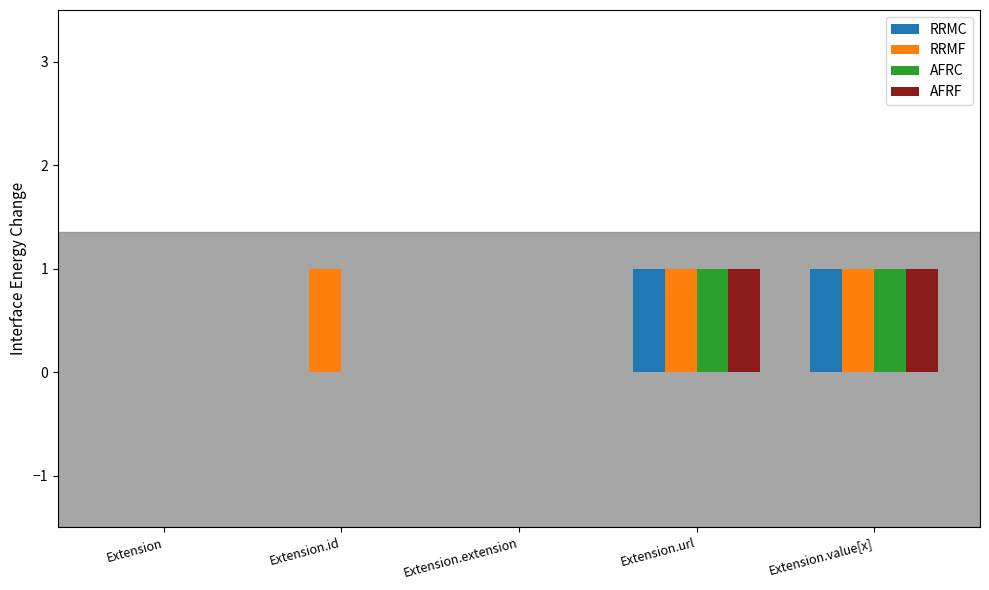

Is the value of RRMC at Extension greater than the value of AFRF at Extension.url?

No